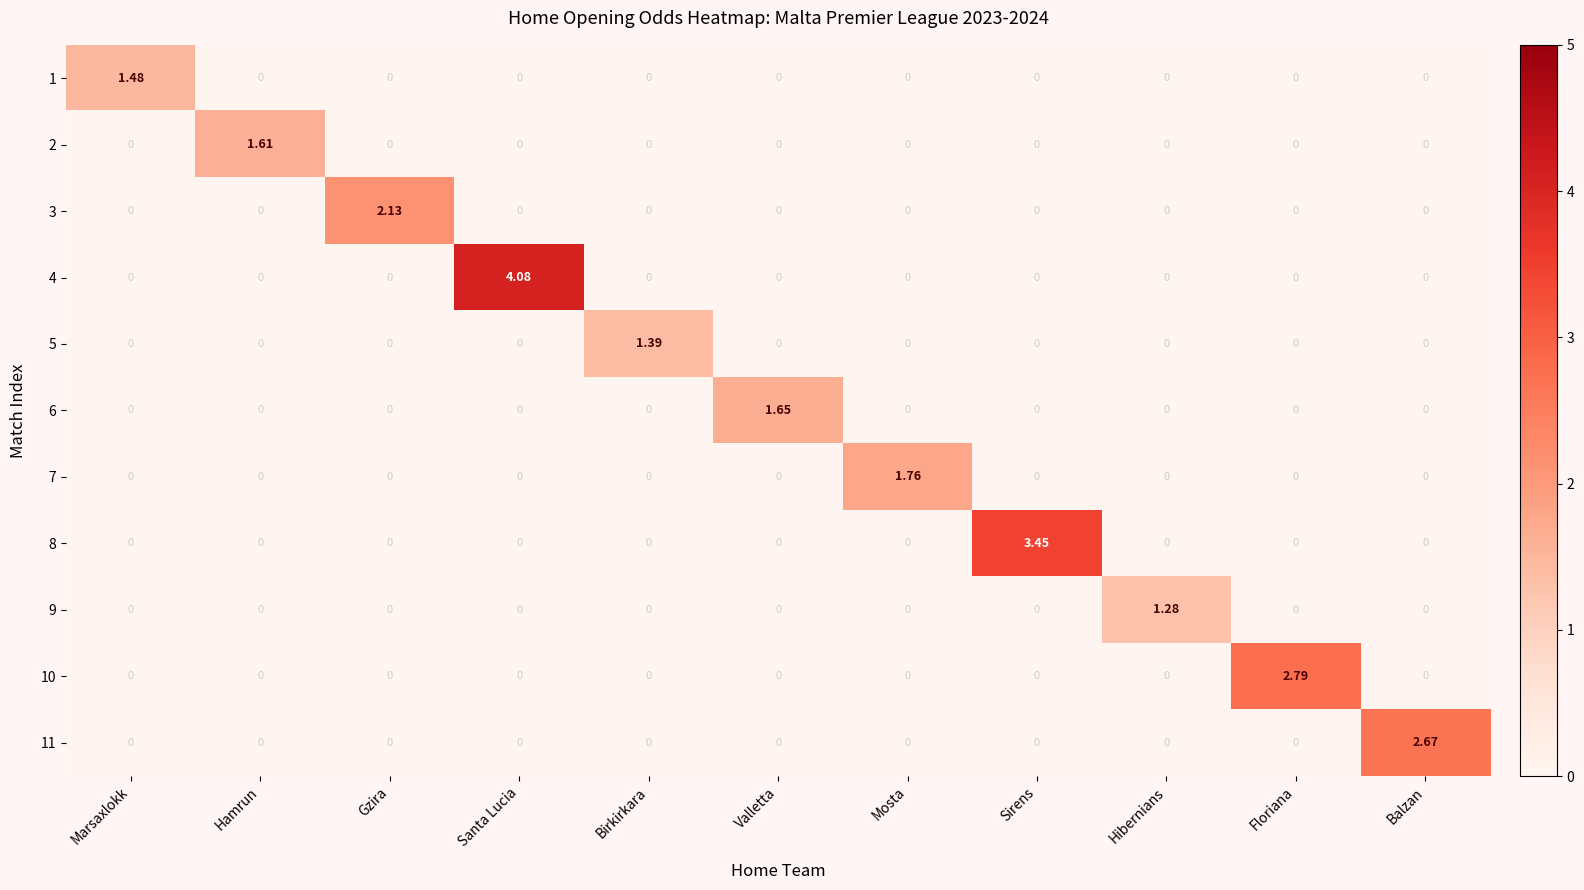

Count the number of categories in the chart.

11